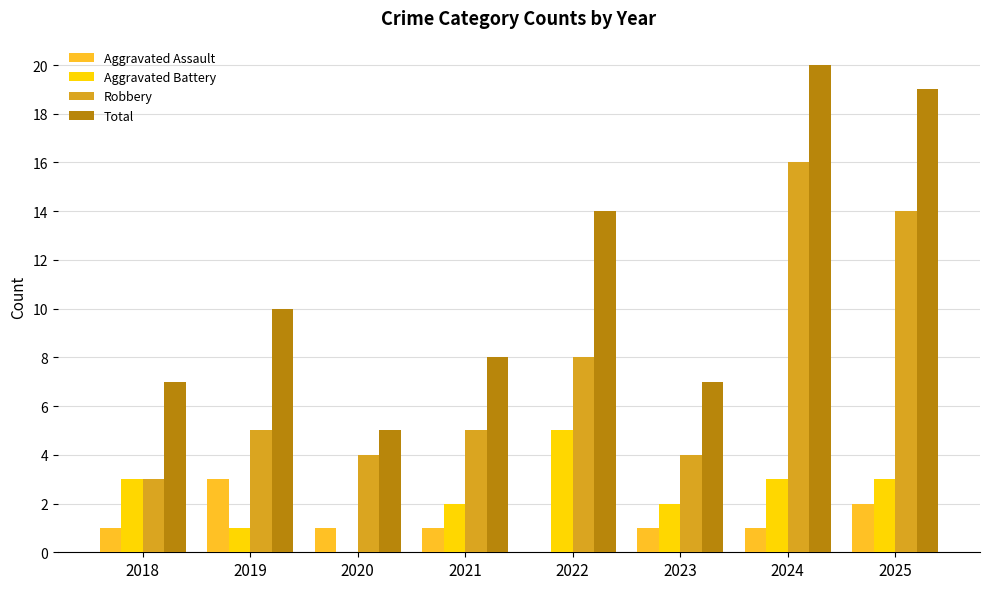

What is the difference between the Total values at 2022 and 2023?

7